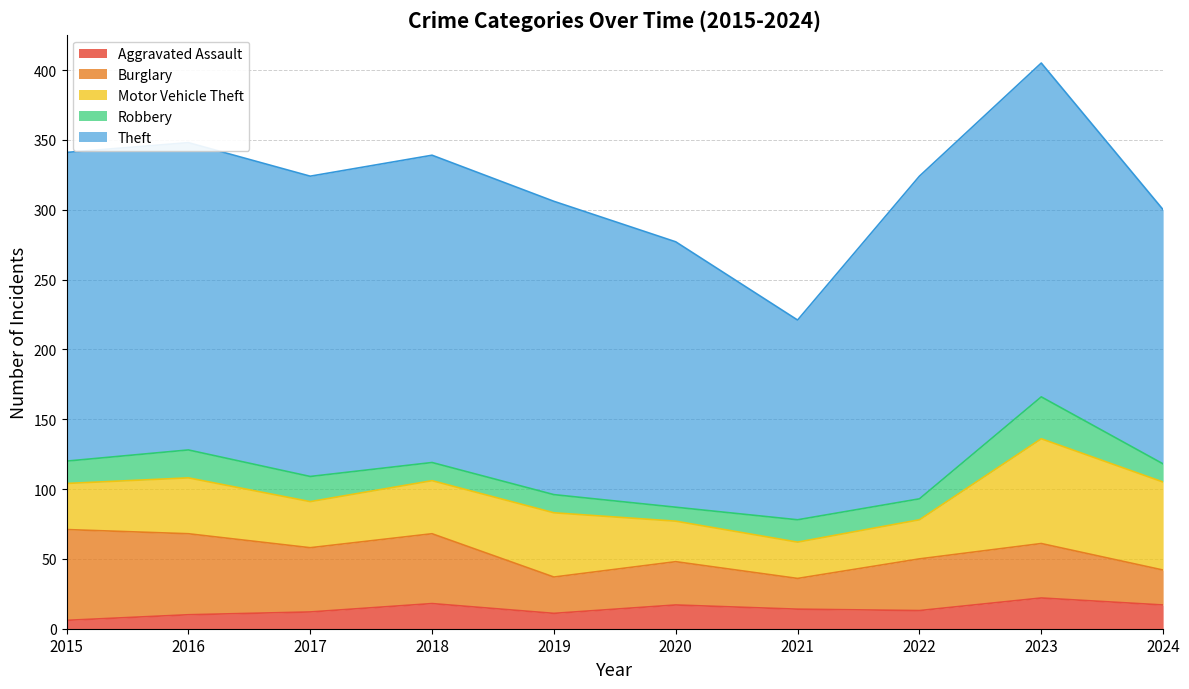

How many lines are shown in the chart?

5